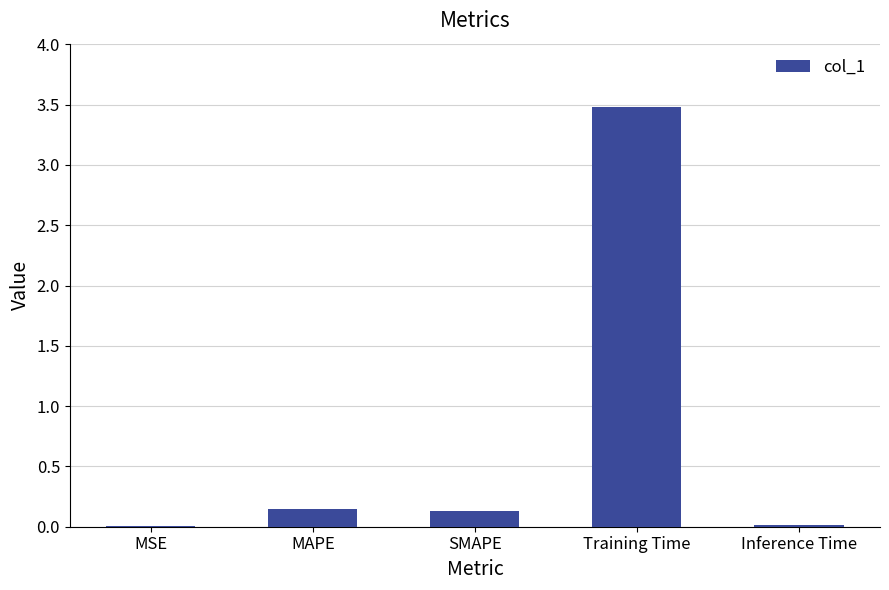

What is the average value?

0.8